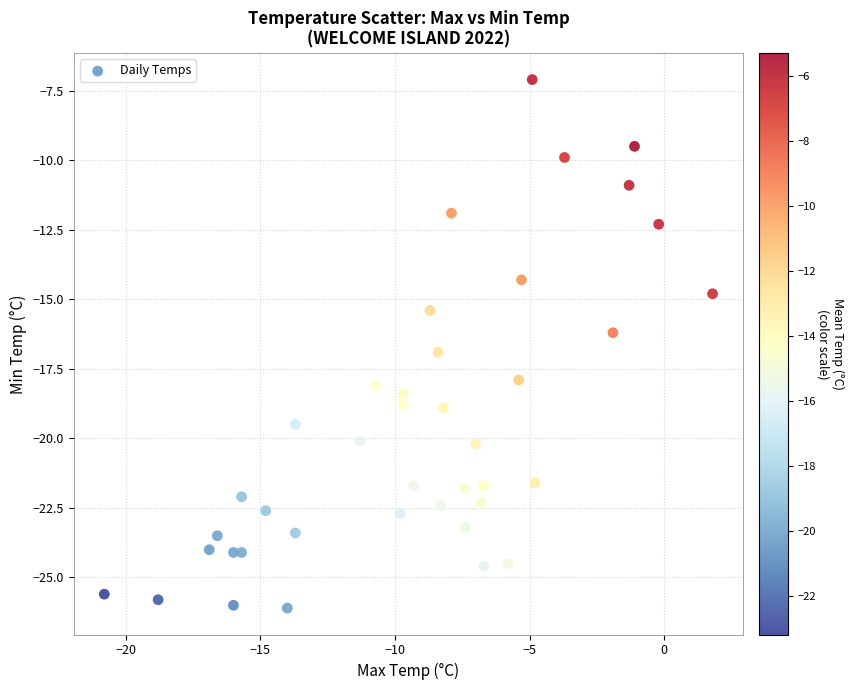

What is the range of X values (max minus min)?

22.6